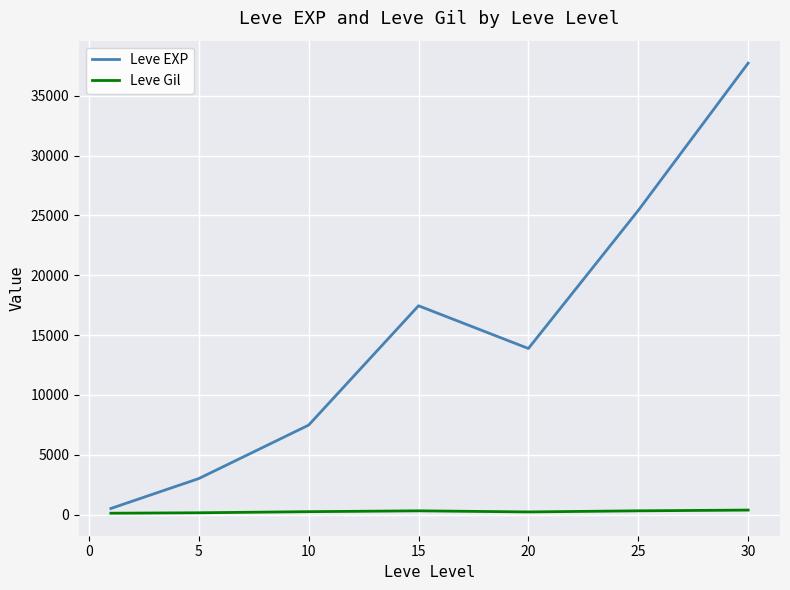

Rank the series by their average value, from highest to lowest.

Leve EXP, Leve Gil